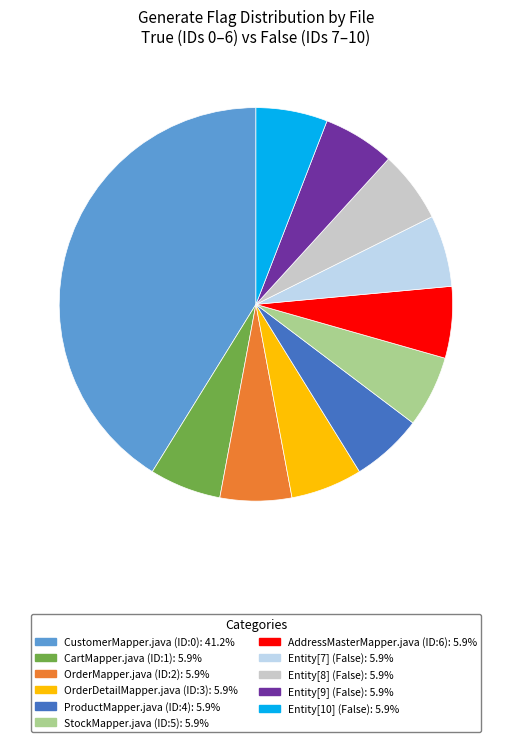

Does Entity[7] (False) account for over 50% of the chart?

No